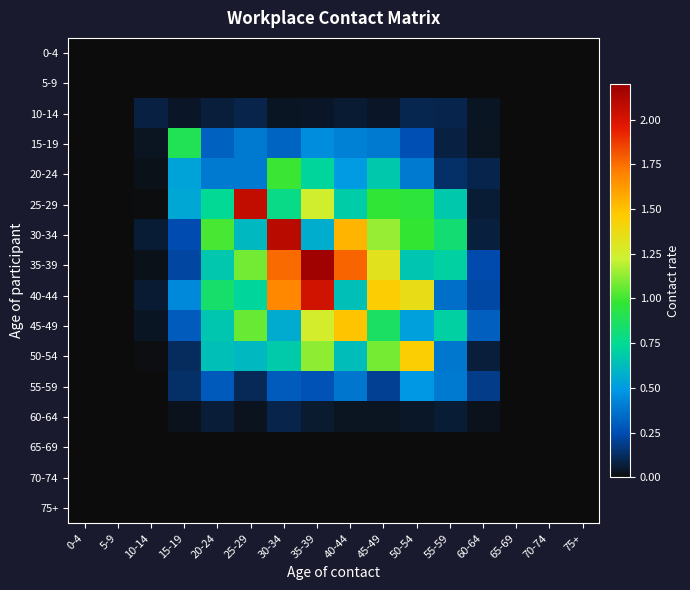

Reading left to right, extract all data points from this chart.

0-4: 0-4=0.0	5-9=0.0	10-14=0.0	15-19=0.0	20-24=0.0	25-29=0.0	30-34=0.0	35-39=0.0	40-44=0.0	45-49=0.0	50-54=0.0	55-59=0.0	60-64=0.0	65-69=0.0	70-74=0.0	75+=0.0
5-9: 0-4=0.0	5-9=0.0	10-14=0.0	15-19=0.0	20-24=0.0	25-29=0.0	30-34=0.0	35-39=0.0	40-44=0.0	45-49=0.0	50-54=0.0	55-59=0.0	60-64=0.0	65-69=0.0	70-74=0.0	75+=0.0
10-14: 0-4=0.0	5-9=0.0	10-14=0.1	15-19=0.0	20-24=0.1	25-29=0.1	30-34=0.0	35-39=0.0	40-44=0.1	45-49=0.0	50-54=0.1	55-59=0.1	60-64=0.0	65-69=0.0	70-74=0.0	75+=0.0
15-19: 0-4=0.0	5-9=0.0	10-14=0.0	15-19=0.9	20-24=0.3	25-29=0.4	30-34=0.3	35-39=0.5	40-44=0.4	45-49=0.4	50-54=0.3	55-59=0.1	60-64=0.0	65-69=0.0	70-74=0.0	75+=0.0
20-24: 0-4=0.0	5-9=0.0	10-14=0.0	15-19=0.5	20-24=0.4	25-29=0.4	30-34=1.0	35-39=0.7	40-44=0.5	45-49=0.7	50-54=0.4	55-59=0.1	60-64=0.1	65-69=0.0	70-74=0.0	75+=0.0
25-29: 0-4=0.0	5-9=0.0	10-14=0.0	15-19=0.5	20-24=0.7	25-29=2.1	30-34=0.8	35-39=1.2	40-44=0.7	45-49=1.0	50-54=1.0	55-59=0.7	60-64=0.1	65-69=0.0	70-74=0.0	75+=0.0
30-34: 0-4=0.0	5-9=0.0	10-14=0.1	15-19=0.2	20-24=1.0	25-29=0.6	30-34=2.1	35-39=0.6	40-44=1.5	45-49=1.1	50-54=1.0	55-59=0.8	60-64=0.1	65-69=0.0	70-74=0.0	75+=0.0
35-39: 0-4=0.0	5-9=0.0	10-14=0.0	15-19=0.2	20-24=0.7	25-29=1.1	30-34=1.8	35-39=2.2	40-44=1.8	45-49=1.3	50-54=0.7	55-59=0.7	60-64=0.2	65-69=0.0	70-74=0.0	75+=0.0
40-44: 0-4=0.0	5-9=0.0	10-14=0.1	15-19=0.4	20-24=0.8	25-29=0.7	30-34=1.7	35-39=2.0	40-44=0.6	45-49=1.5	50-54=1.4	55-59=0.4	60-64=0.2	65-69=0.0	70-74=0.0	75+=0.0
45-49: 0-4=0.0	5-9=0.0	10-14=0.0	15-19=0.3	20-24=0.7	25-29=1.1	30-34=0.6	35-39=1.3	40-44=1.5	45-49=0.9	50-54=0.5	55-59=0.7	60-64=0.3	65-69=0.0	70-74=0.0	75+=0.0
50-54: 0-4=0.0	5-9=0.0	10-14=0.0	15-19=0.1	20-24=0.6	25-29=0.6	30-34=0.7	35-39=1.1	40-44=0.6	45-49=1.1	50-54=1.5	55-59=0.4	60-64=0.1	65-69=0.0	70-74=0.0	75+=0.0
55-59: 0-4=0.0	5-9=0.0	10-14=0.0	15-19=0.1	20-24=0.3	25-29=0.1	30-34=0.3	35-39=0.3	40-44=0.4	45-49=0.2	50-54=0.5	55-59=0.4	60-64=0.2	65-69=0.0	70-74=0.0	75+=0.0
60-64: 0-4=0.0	5-9=0.0	10-14=0.0	15-19=0.0	20-24=0.1	25-29=0.0	30-34=0.1	35-39=0.1	40-44=0.0	45-49=0.0	50-54=0.0	55-59=0.1	60-64=0.0	65-69=0.0	70-74=0.0	75+=0.0
65-69: 0-4=0.0	5-9=0.0	10-14=0.0	15-19=0.0	20-24=0.0	25-29=0.0	30-34=0.0	35-39=0.0	40-44=0.0	45-49=0.0	50-54=0.0	55-59=0.0	60-64=0.0	65-69=0.0	70-74=0.0	75+=0.0
70-74: 0-4=0.0	5-9=0.0	10-14=0.0	15-19=0.0	20-24=0.0	25-29=0.0	30-34=0.0	35-39=0.0	40-44=0.0	45-49=0.0	50-54=0.0	55-59=0.0	60-64=0.0	65-69=0.0	70-74=0.0	75+=0.0
75+: 0-4=0.0	5-9=0.0	10-14=0.0	15-19=0.0	20-24=0.0	25-29=0.0	30-34=0.0	35-39=0.0	40-44=0.0	45-49=0.0	50-54=0.0	55-59=0.0	60-64=0.0	65-69=0.0	70-74=0.0	75+=0.0